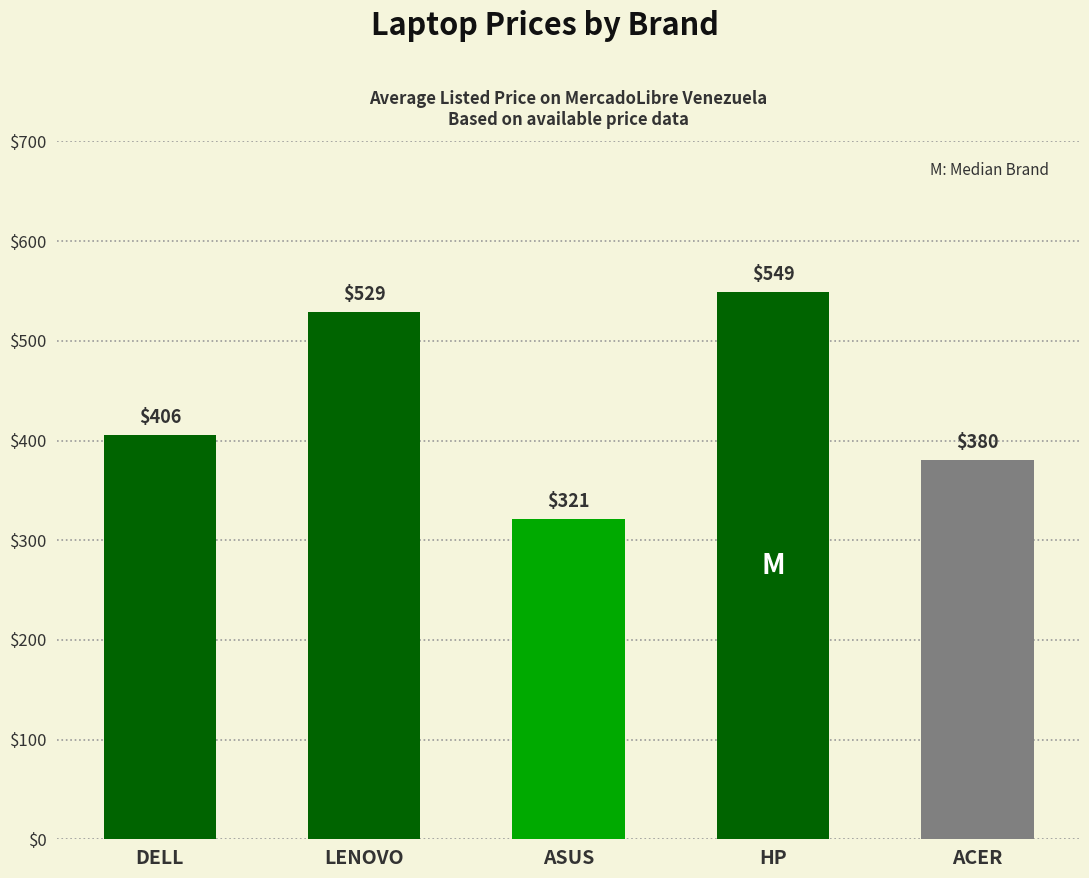

What is the maximum value shown in the chart?

549